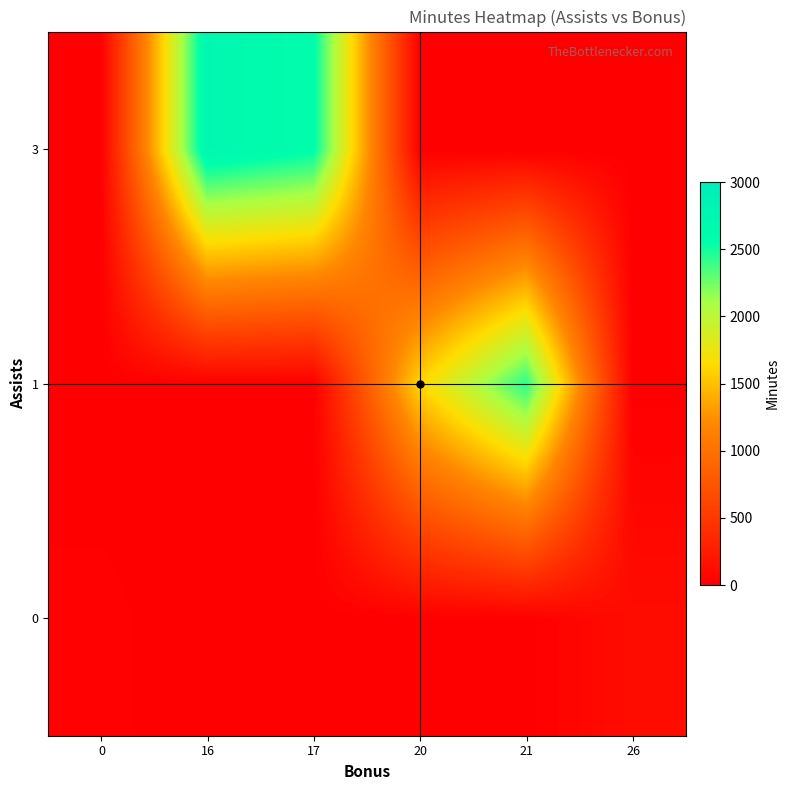

Reading right to left, list all the values displayed in this chart.

0: 26=114	21=0	20=0	17=0	16=0	0=17
1: 26=0	21=2436	20=1621	17=0	16=0	0=0
3: 26=0	21=0	20=0	17=2580	16=2741	0=0